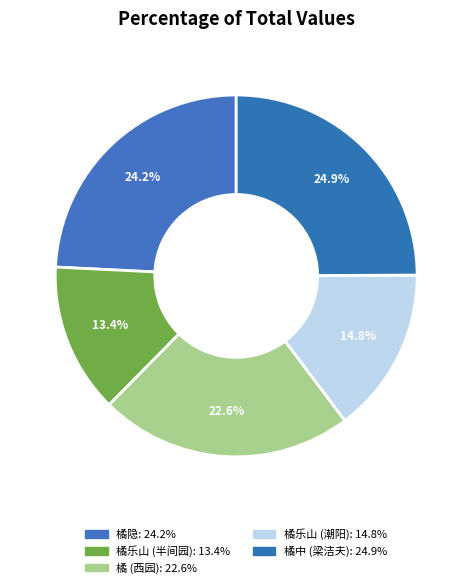

To the nearest percent, what is the difference between the largest and smallest slice percentages?

12%